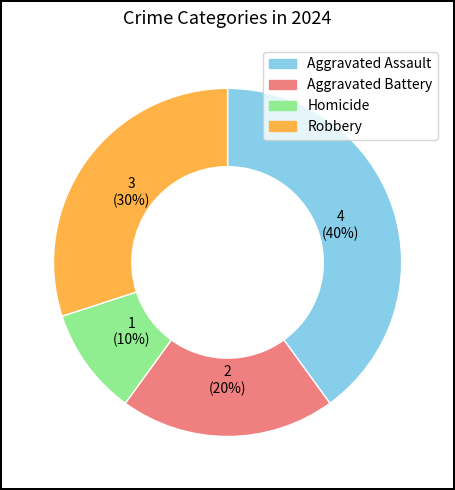

How many segments does this pie chart have?

4